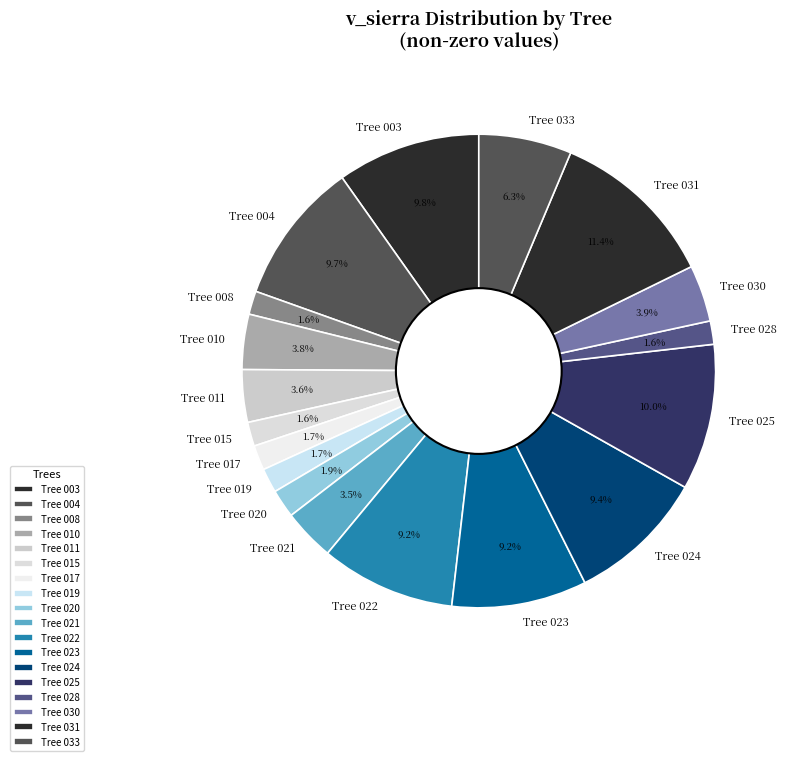

How many segments does this pie chart have?

18